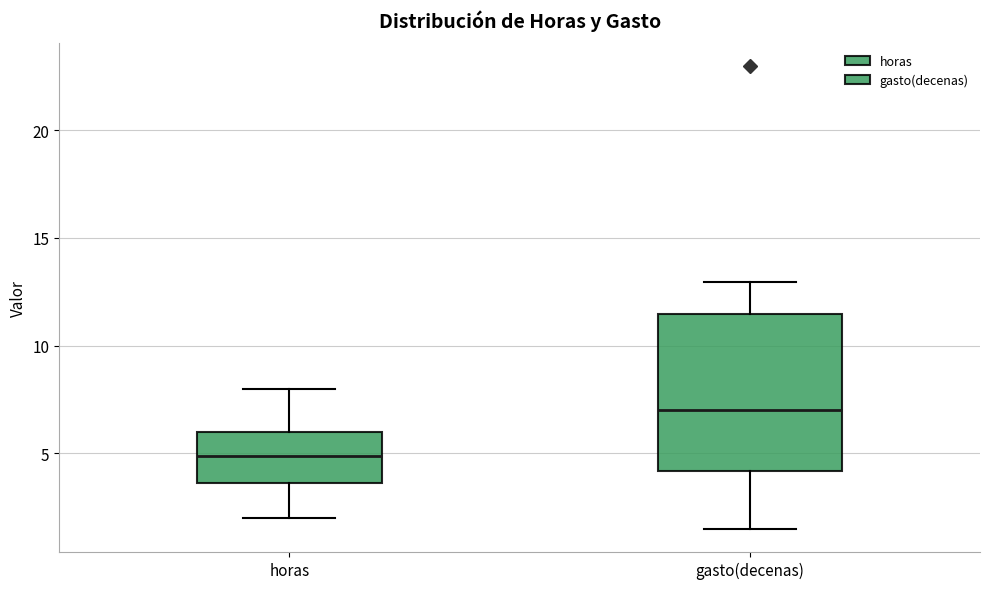

Which box's median line is the lowest?

horas